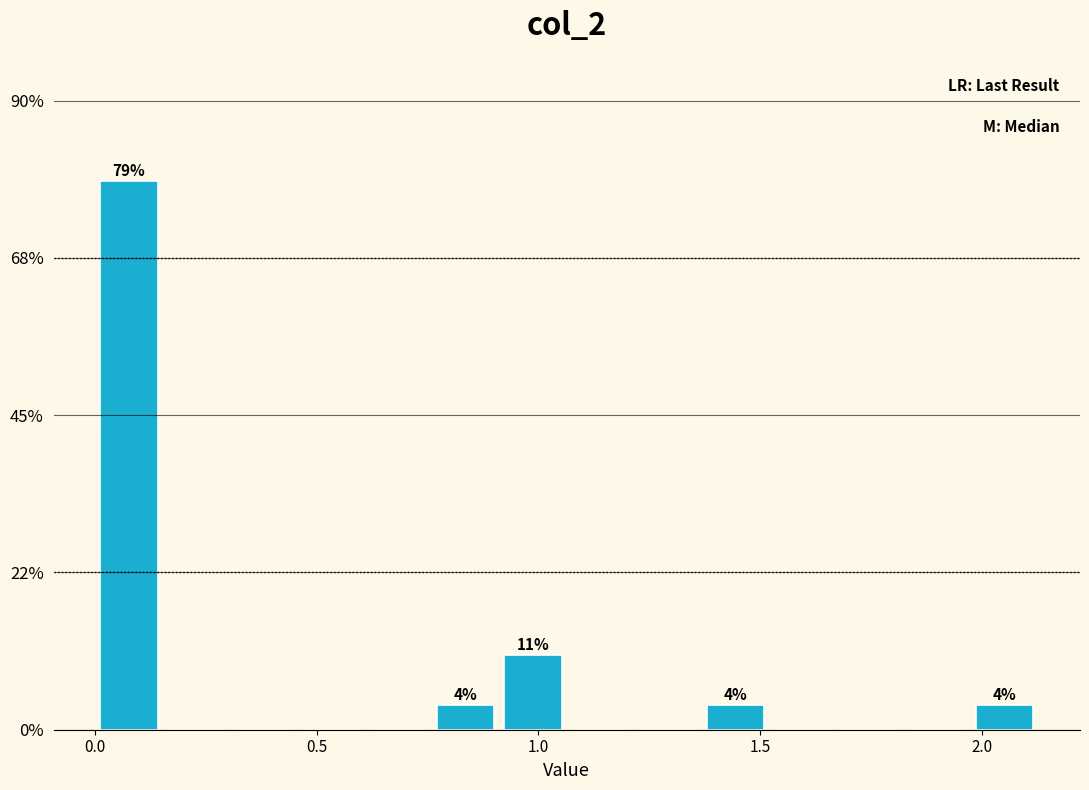

Read against the x-axis, roughly where is the centre of the tallest bar?

0.10